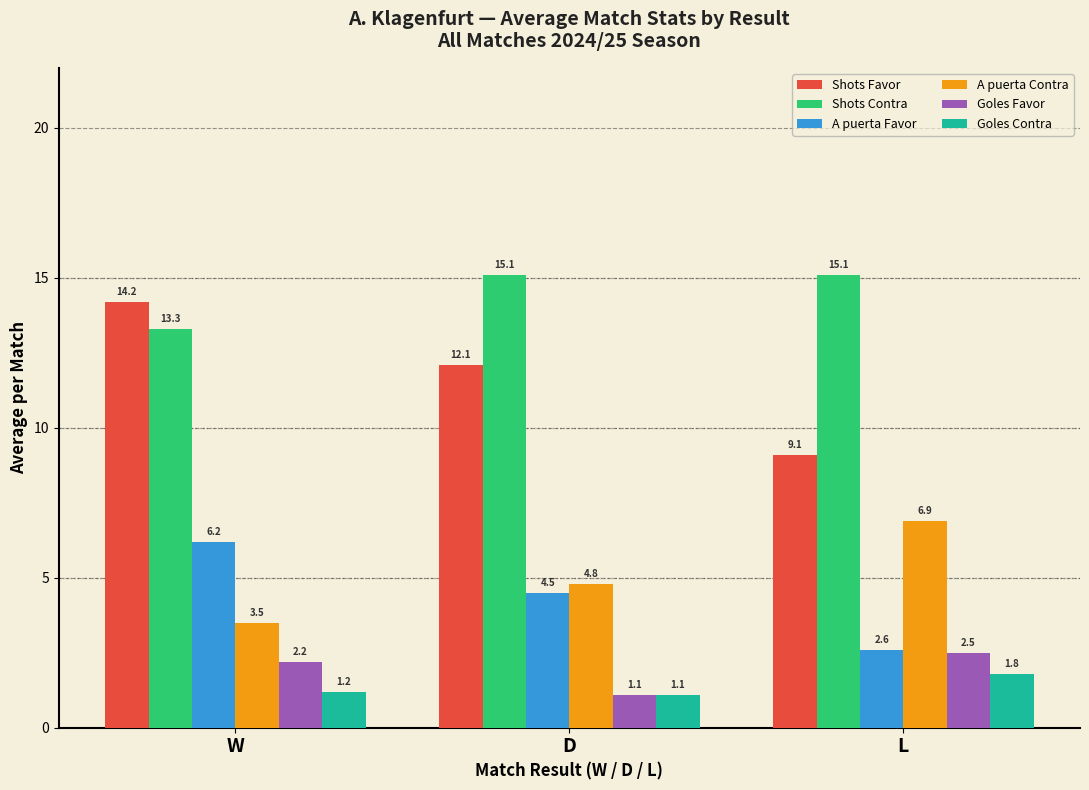

What is the label of the 3rd bar from the left?

L